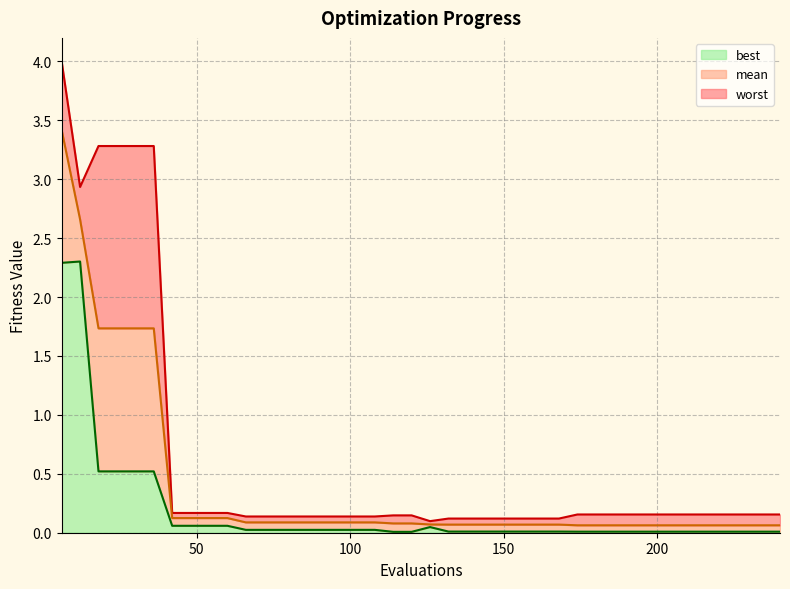

True or false: best has more than 1 points higher than both neighbors.

True